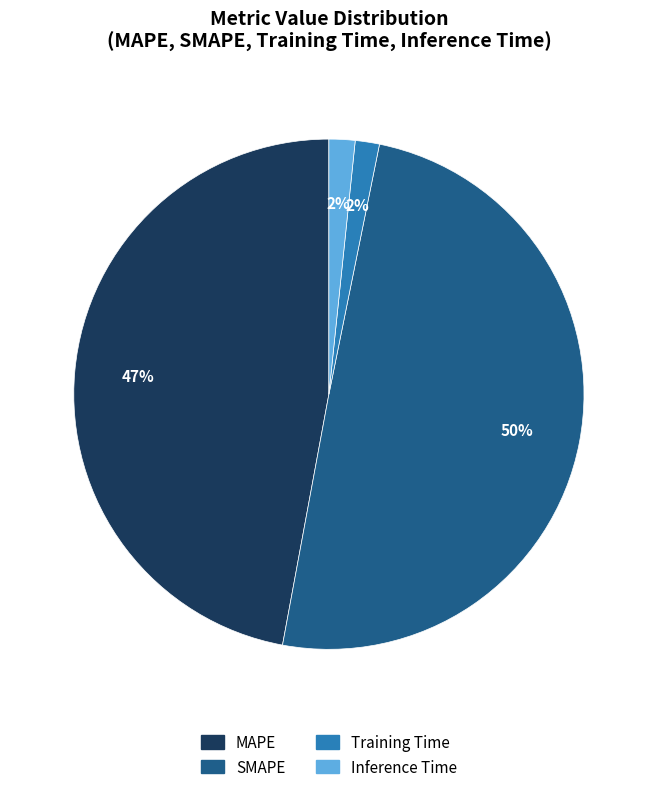

To the nearest percent, what is the average slice percentage?

25%